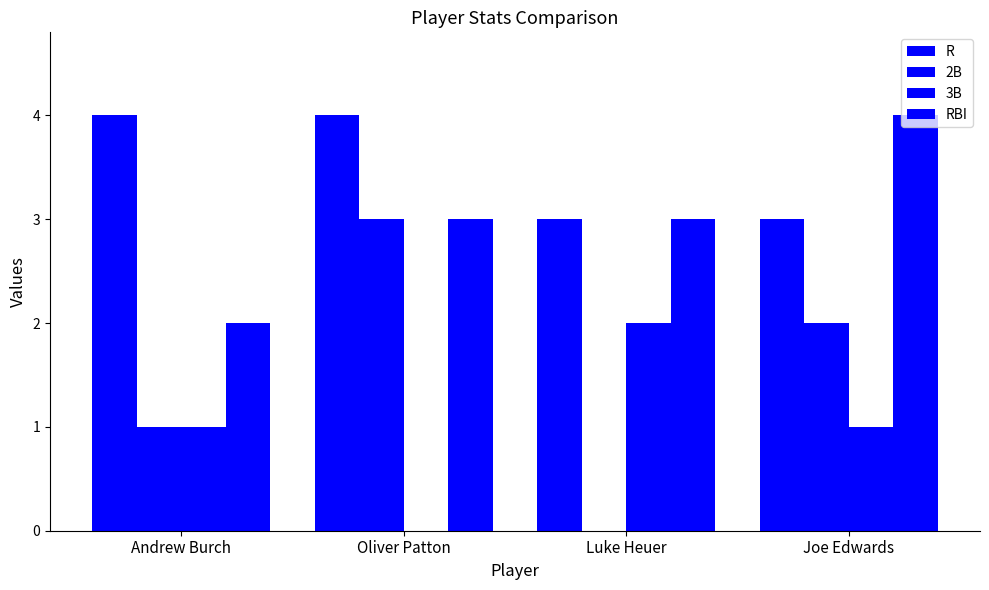

Are the bars horizontal?

No